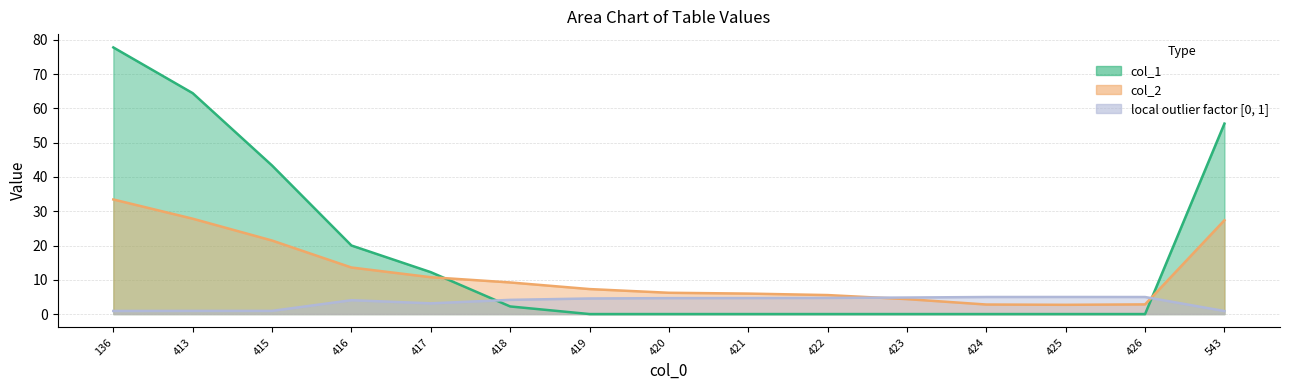

Is the value of col_2 at 421 greater than the value of col_1 at 417?

No